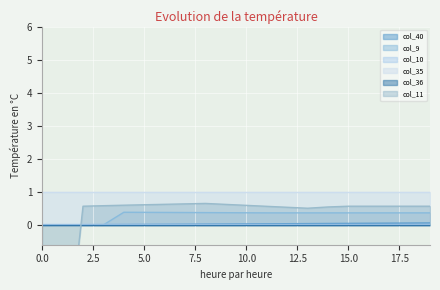

Is it true that col_10 equals 0.0 at 15.0?

True